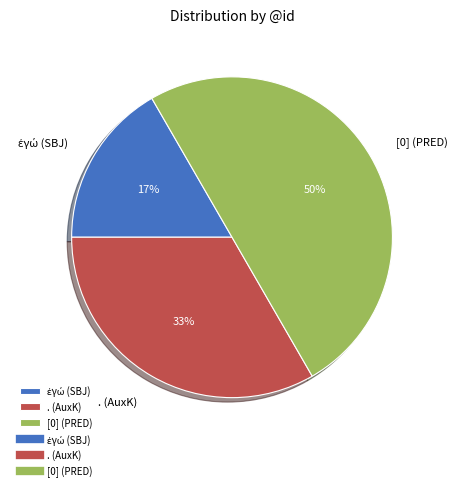

Does . (AuxK) account for over 50% of the chart?

No